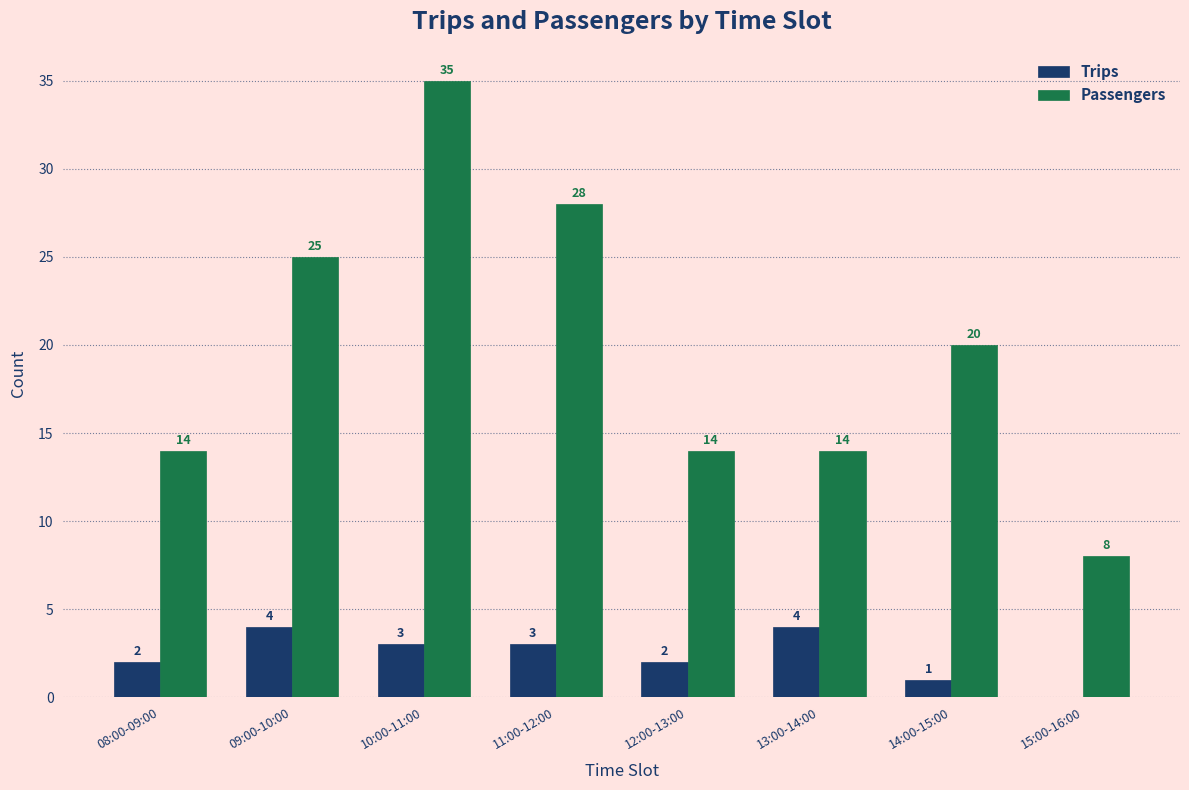

Reading right to left, extract all data points from this chart.

Trips: 15:00-16:00=0	14:00-15:00=1	13:00-14:00=4	12:00-13:00=2	11:00-12:00=3	10:00-11:00=3	09:00-10:00=4	08:00-09:00=2
Passengers: 15:00-16:00=8	14:00-15:00=20	13:00-14:00=14	12:00-13:00=14	11:00-12:00=28	10:00-11:00=35	09:00-10:00=25	08:00-09:00=14